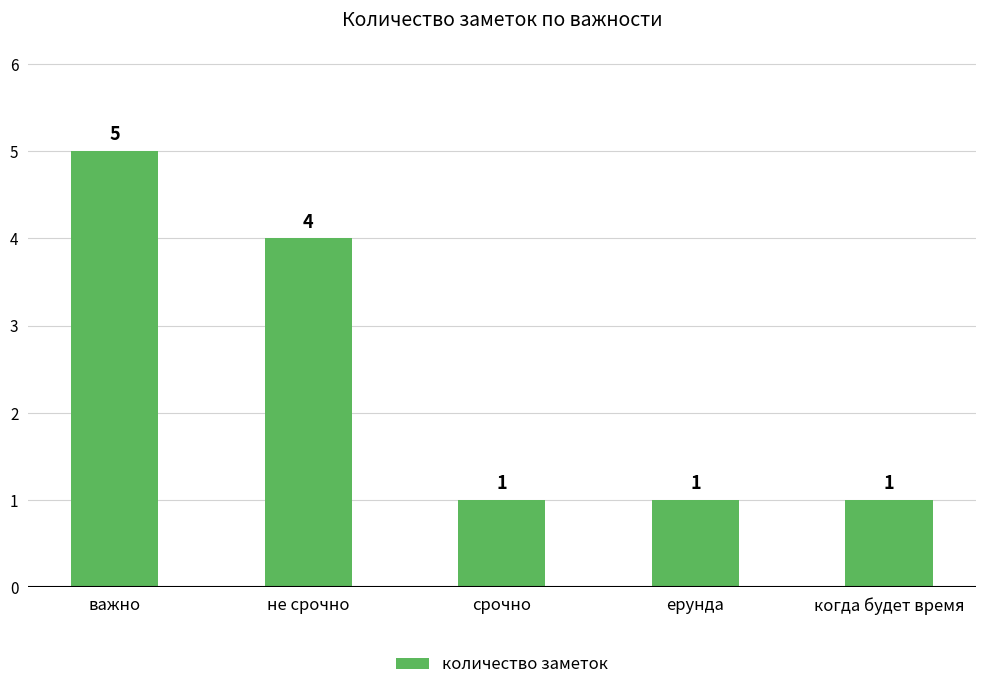

What is the label of the 4th bar from the right?

не срочно